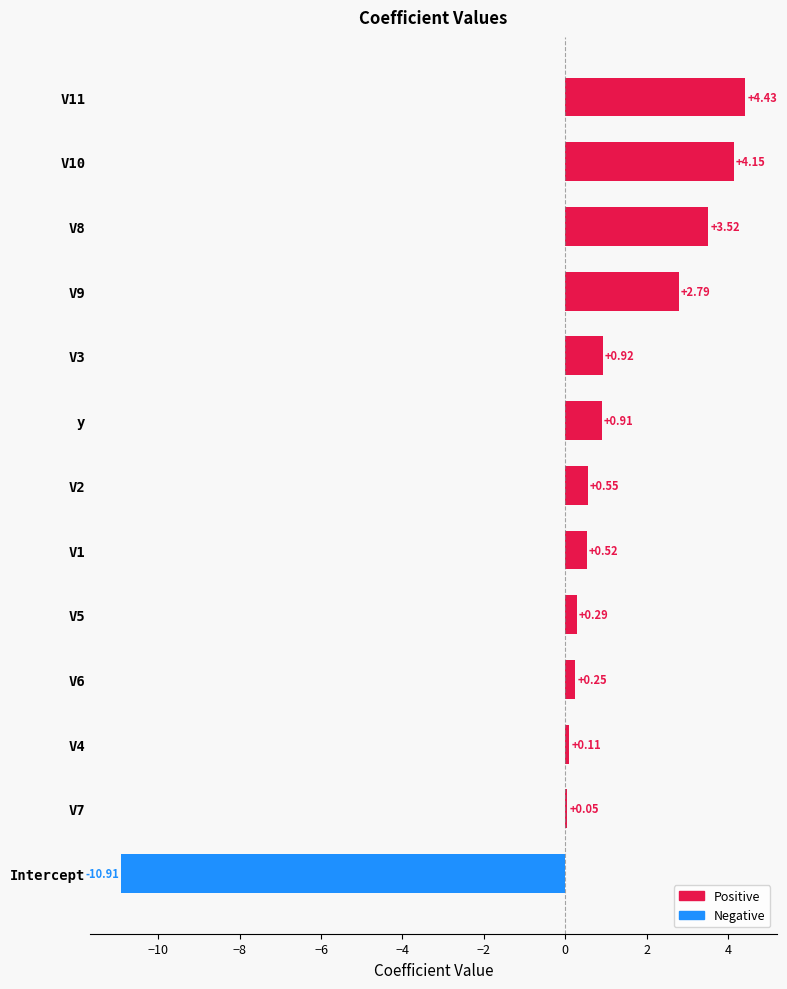

What is the average value?

0.6